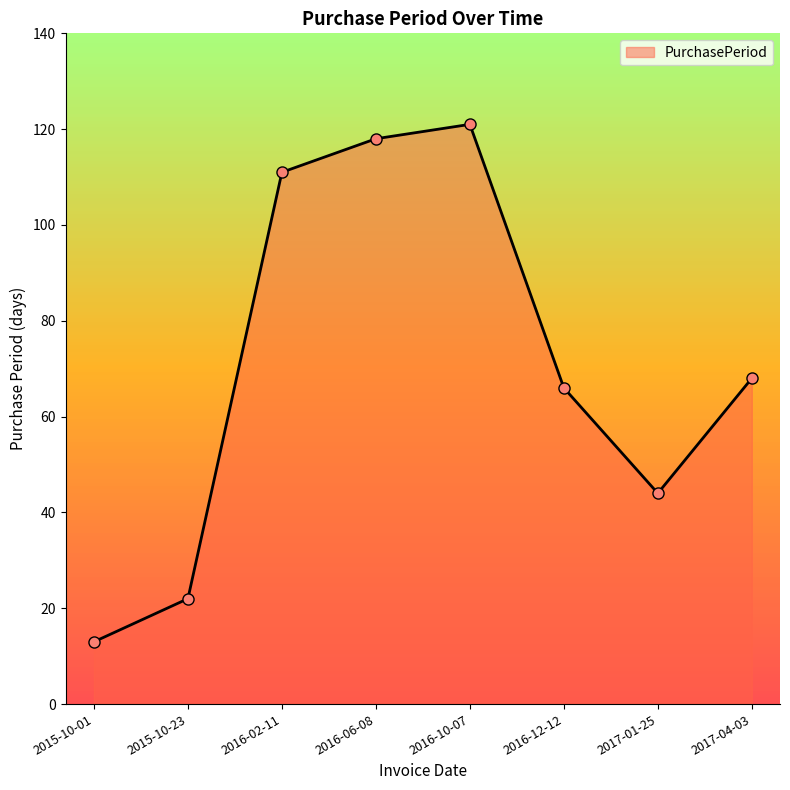

Rank the categories by value from lowest to highest.

2015-10-01, 2015-10-23, 2017-01-25, 2016-12-12, 2017-04-03, 2016-02-11, 2016-06-08, 2016-10-07